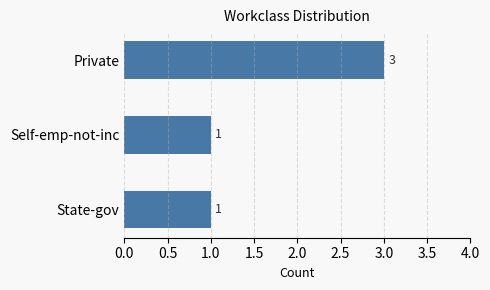

Which category has the highest value across all series?

Private